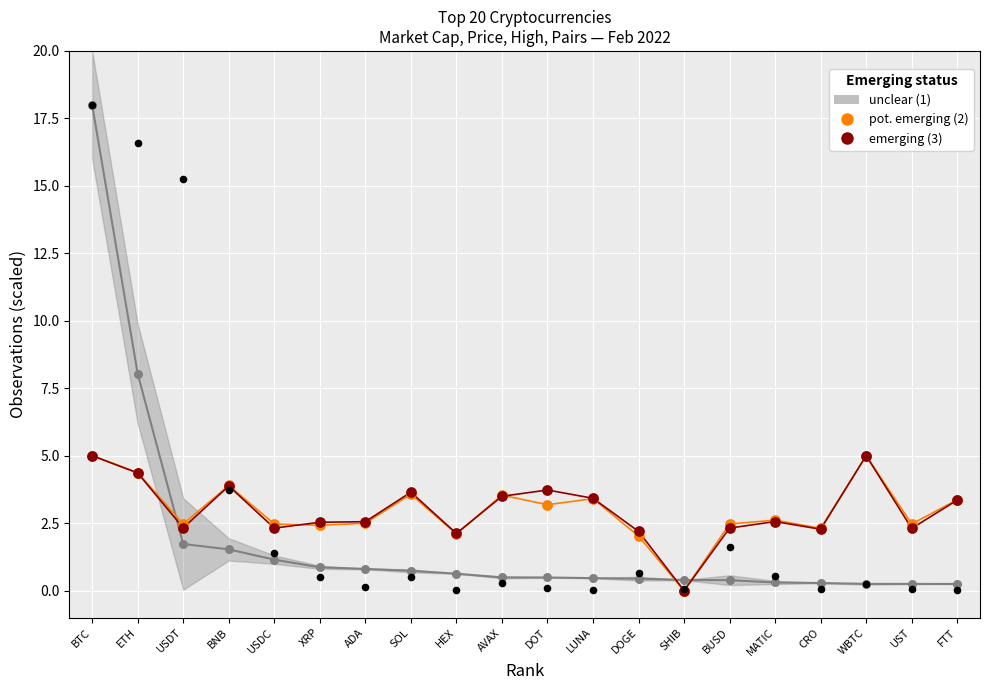

At which category is the sum across all series the highest?

BTC